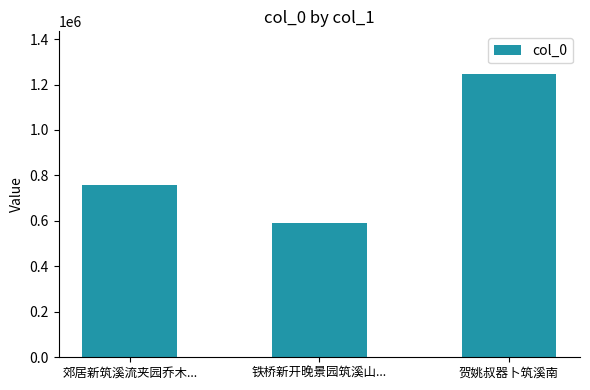

What is the sum of the values at 铁桥新开晚景园筑溪山... and 郊居新筑溪流夹园乔木...?

1344717